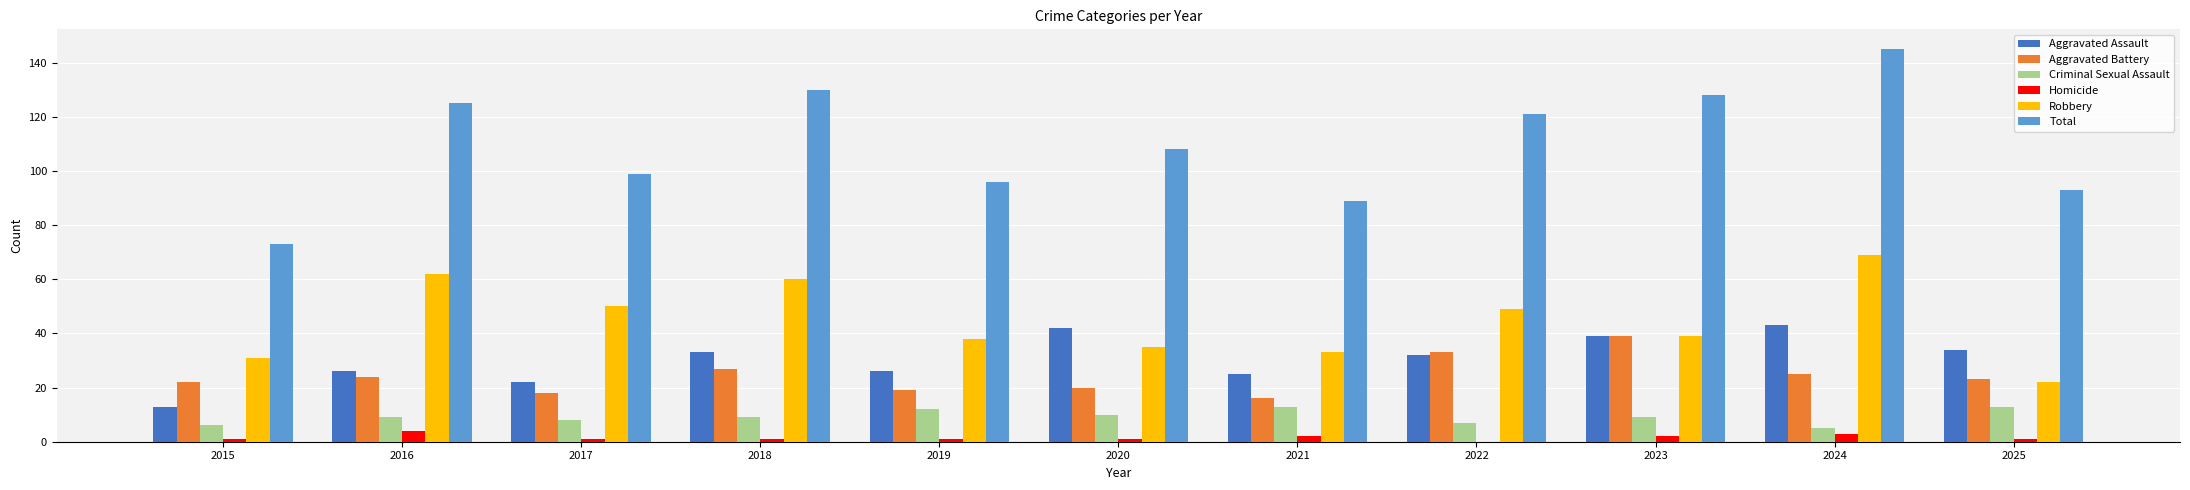

What are all the series names shown in the legend?

Aggravated Assault, Aggravated Battery, Criminal Sexual Assault, Homicide, Robbery, Total